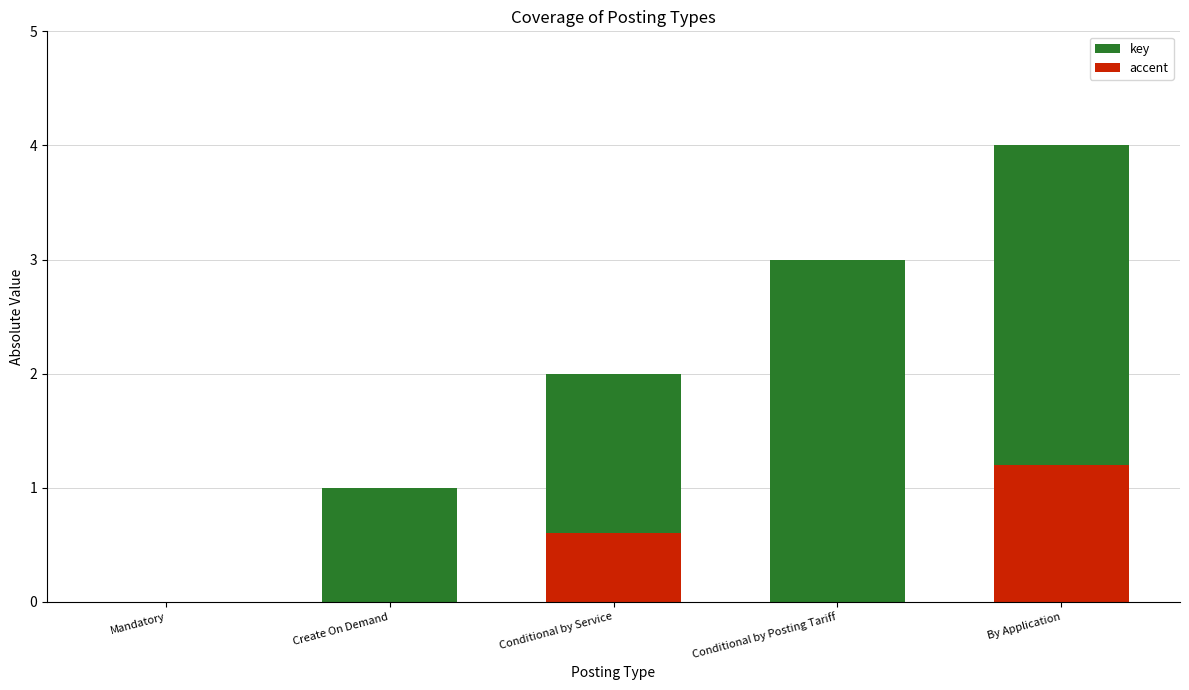

Reading left to right, extract all data points from this chart.

Mandatory=0	Create On Demand=1	Conditional by Service=2	Conditional by Posting Tariff=3	By Application=4